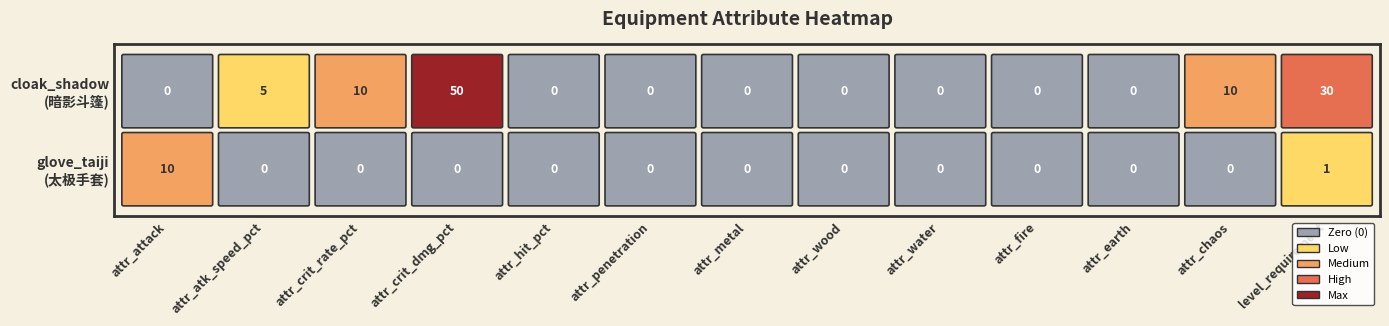

List the series in order of their overall mean, lowest first.

glove_taiji, cloak_shadow